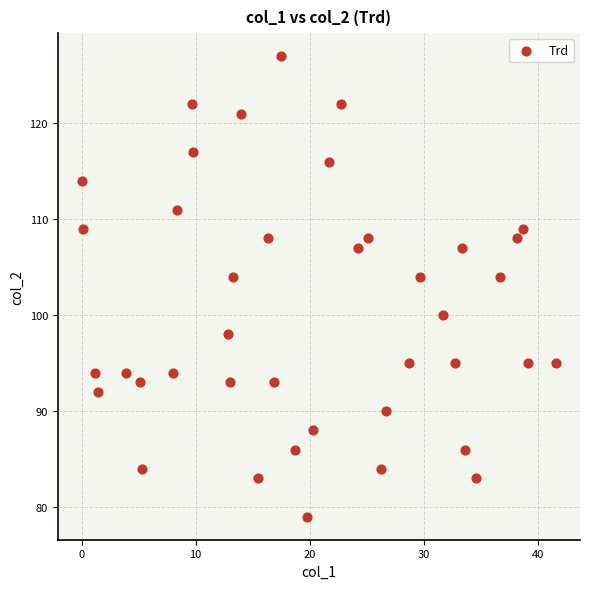

What is the range of Y values (max minus min)?

48